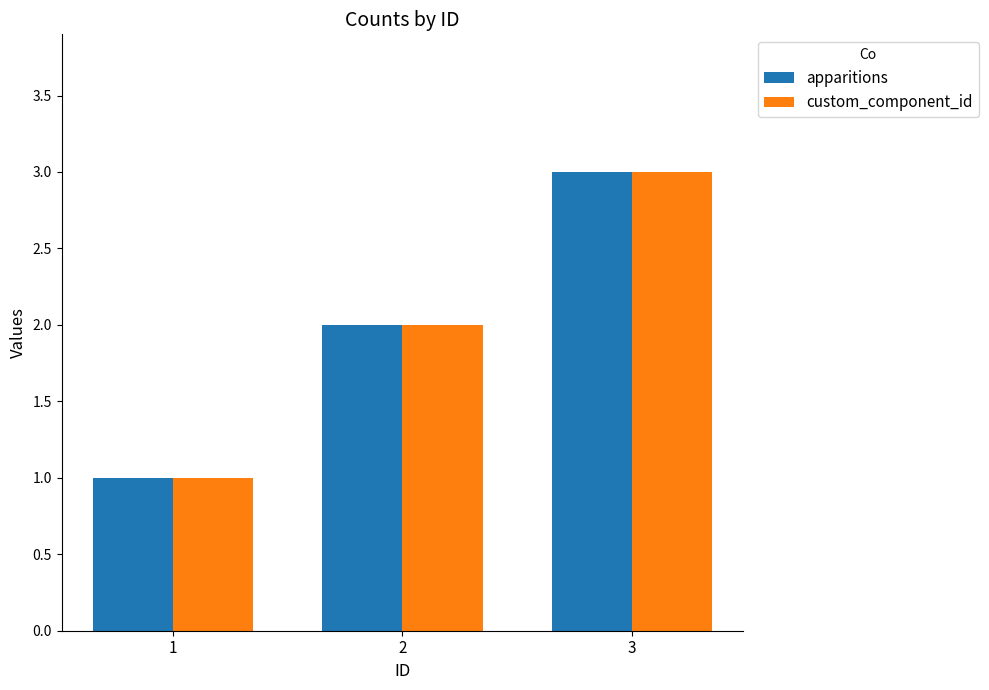

Reading left to right, what are all the values shown in this chart?

apparitions: 1=1	2=2	3=3
custom_component_id: 1=1	2=2	3=3